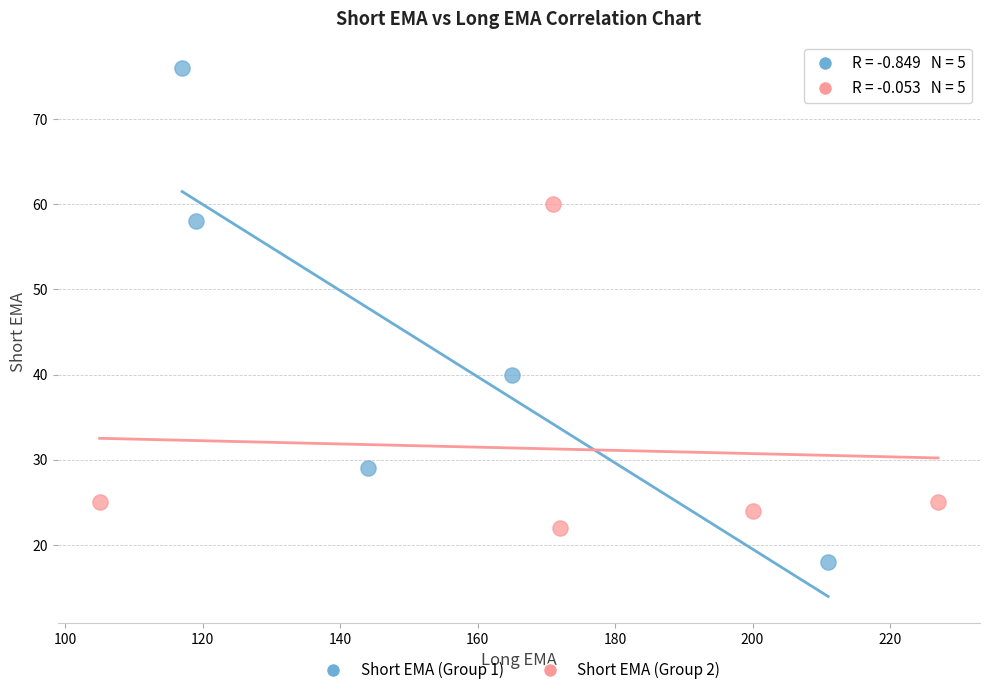

Which series has the largest Y range (max minus min)?

Short EMA (Group 1)